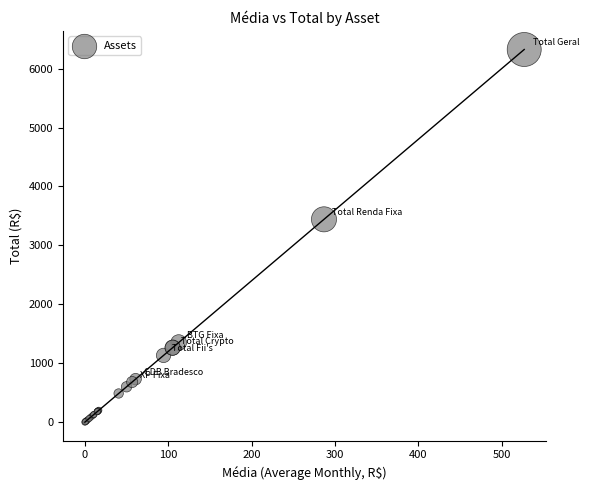

What Y value in the scatter plot is closest to 3161?

3441.8